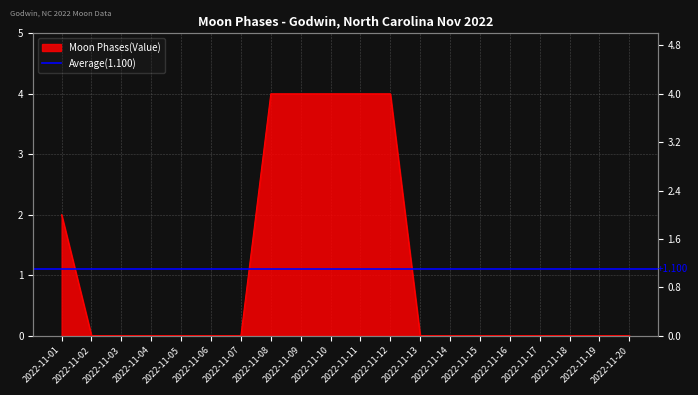

Reading left to right, transcribe all the data shown in this chart.

2	0	0	0	0	0	0	4	4	4	4	4	0	0	0	0	0	0	0	0